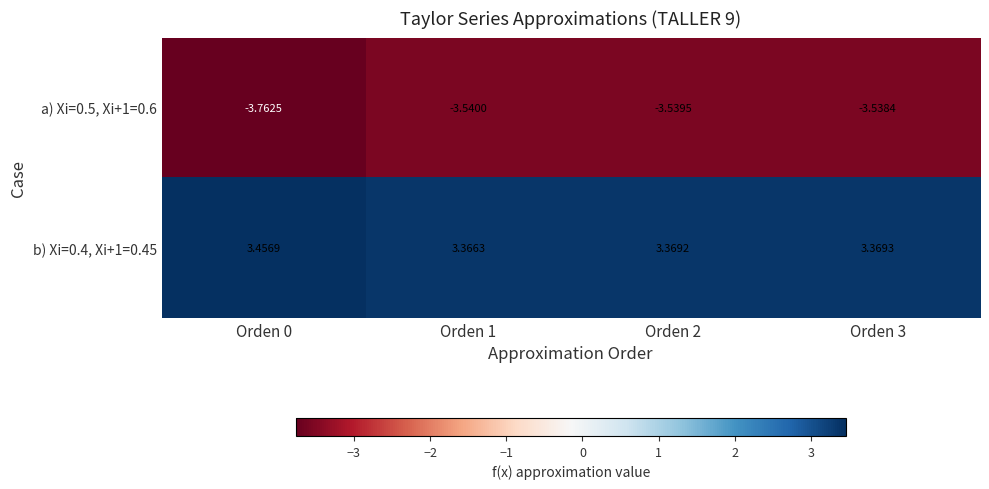

Is the value of b) Xi=0.4, Xi+1=0.45 at Orden 0 greater than the value of a) Xi=0.5, Xi+1=0.6 at Orden 3?

Yes